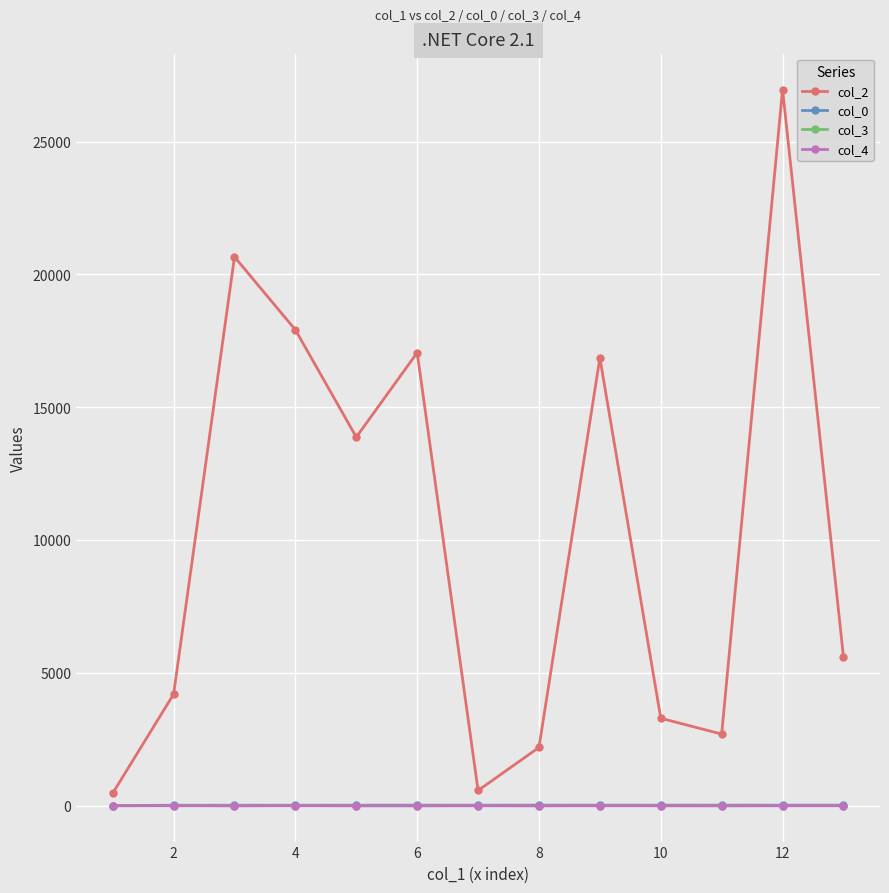

What is the maximum value shown in the chart?

26956.0